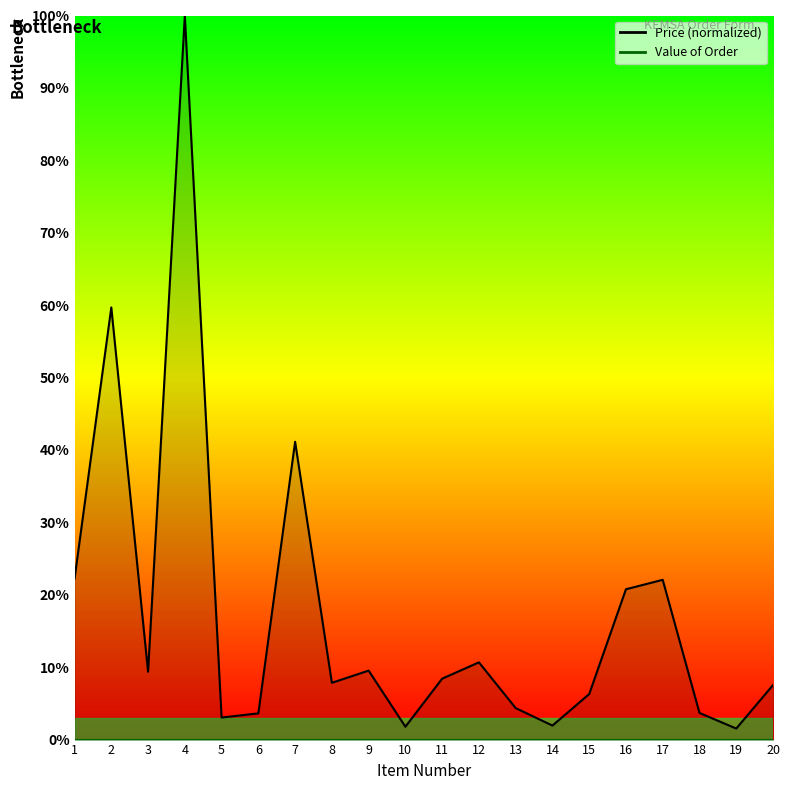

Reading right to left, what are all the values shown in this chart?

7.5	1.5	3.7	22.1	20.8	6.3	1.9	4.3	10.7	8.4	1.8	9.5	7.8	41.1	3.6	3.0	100.0	9.4	59.7	22.2